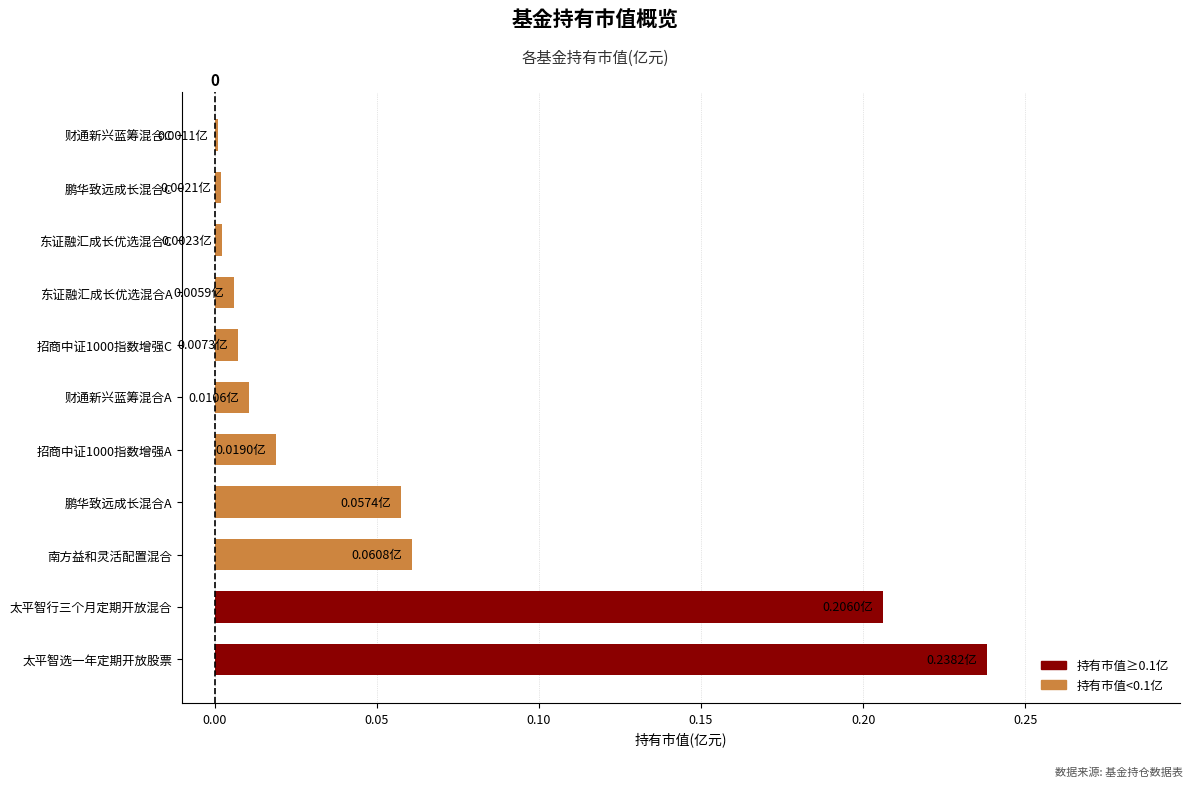

Which label corresponds to the largest value in the chart?

太平智选一年定期开放股票